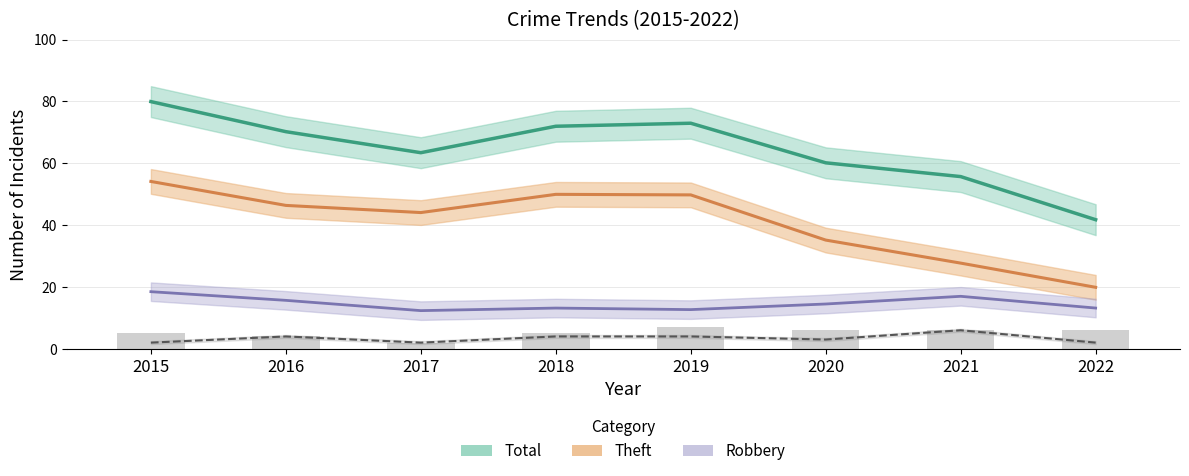

How many data points in Aggravated Battery are above 6?

1